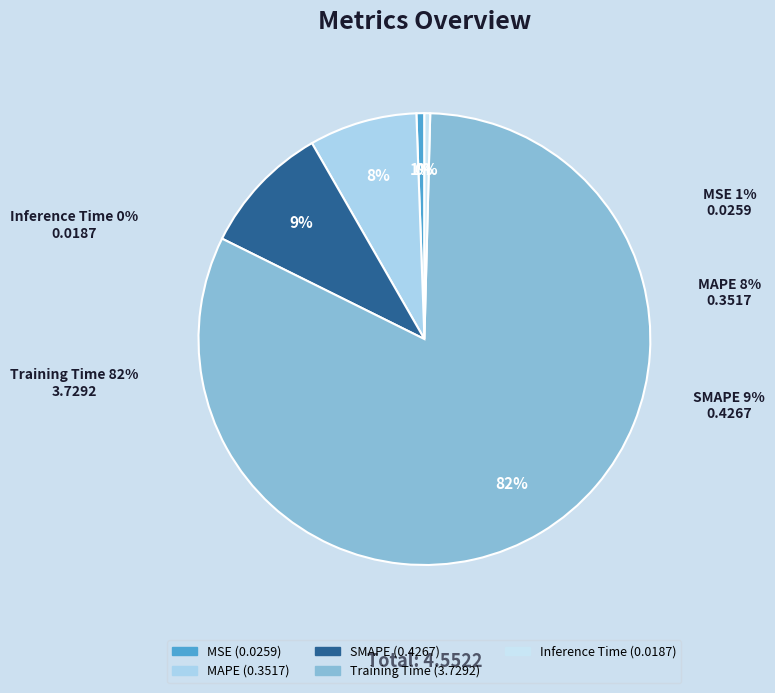

How much of the chart is everything except MAPE?

92.3%